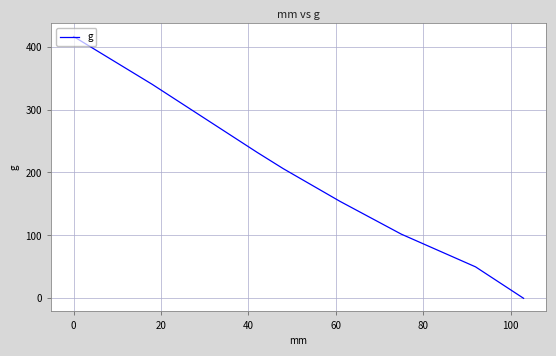

How many categories are shown in the chart?

9